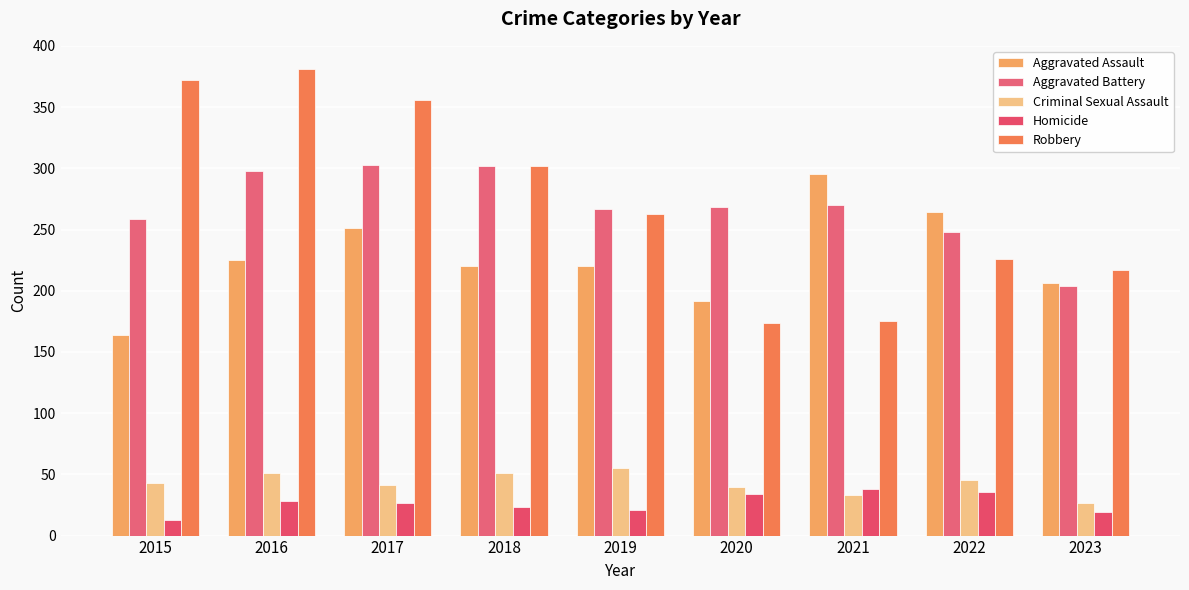

How many series are shown in this chart?

5